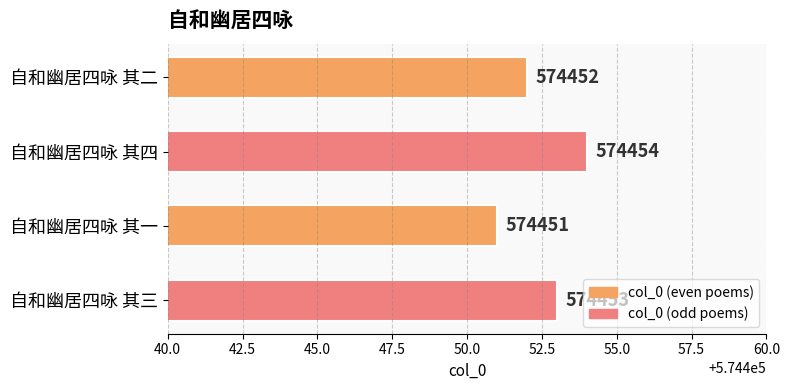

At which label is the value closest to 574452?

自和幽居四咏 其二